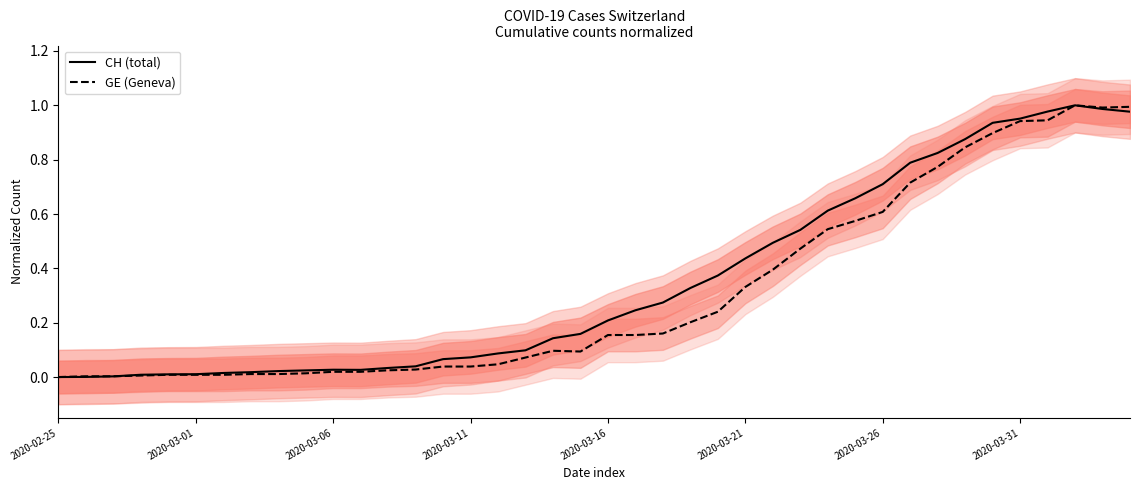

The CH (total) series shows 0.3 at 31. True or false?

False